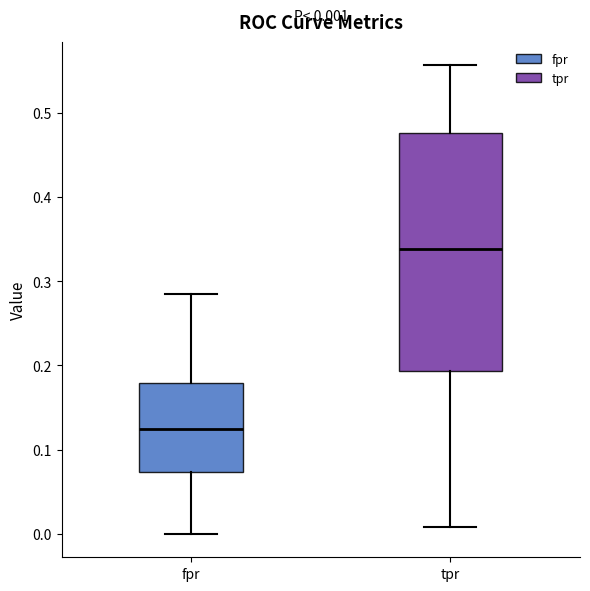

Which box is the tallest, from its lower edge to its upper edge?

tpr